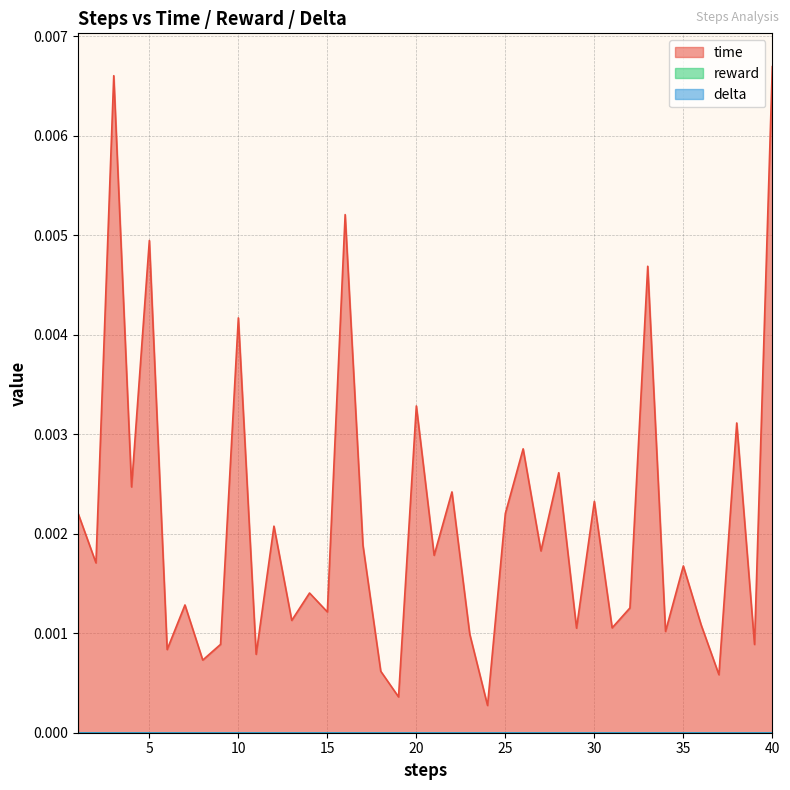

The time series shows 0.0 at 39. True or false?

False